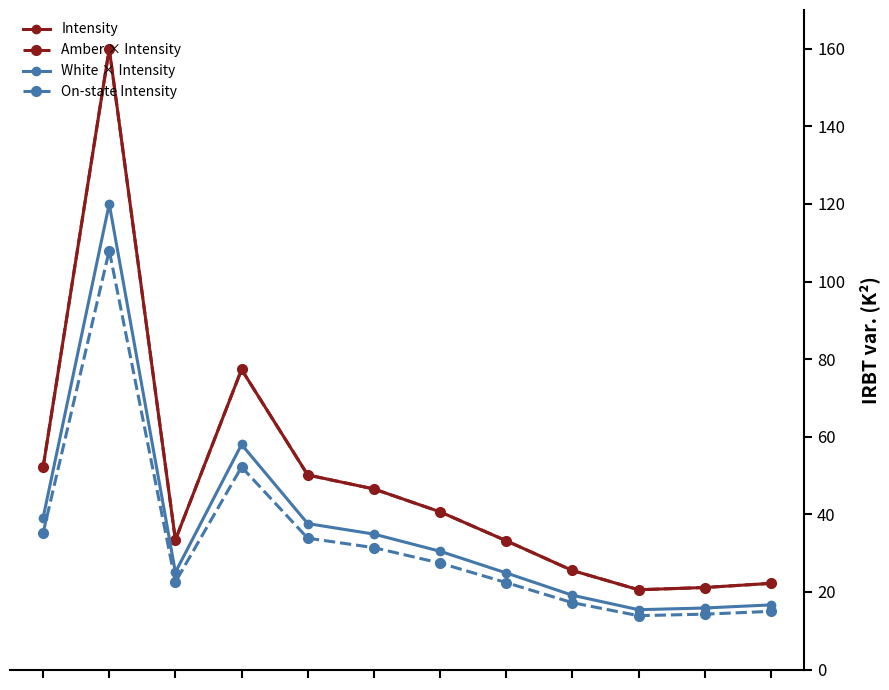

True or false: Amber × Intensity and On-state Intensity cross at least once.

False